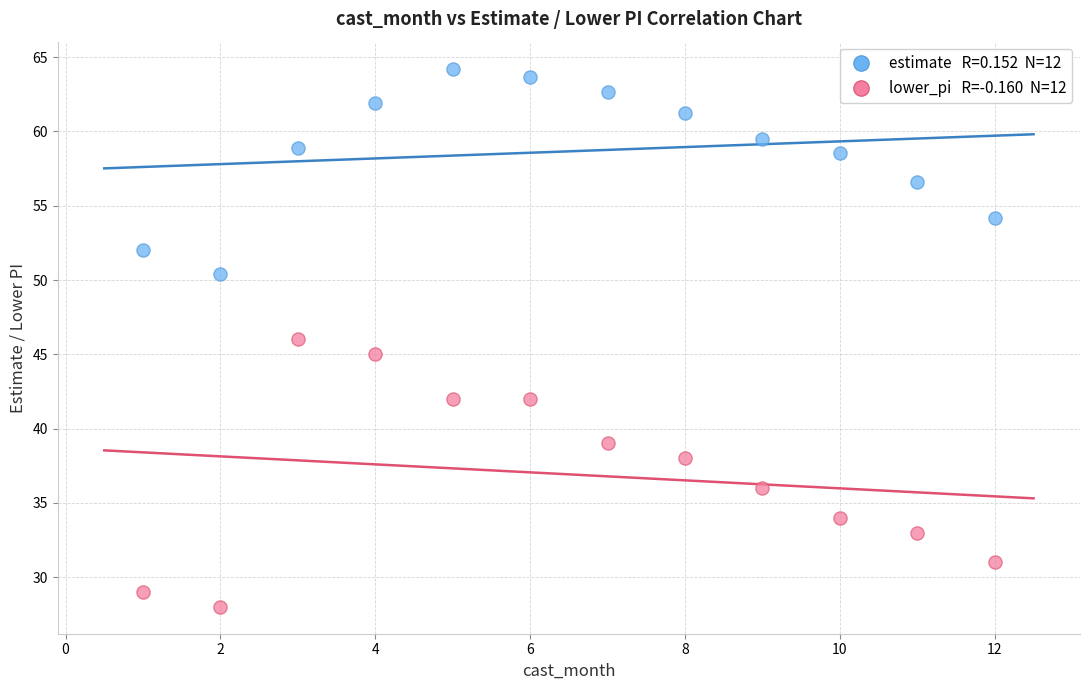

Across all data points, what is the range of X values (max minus min)?

11.0